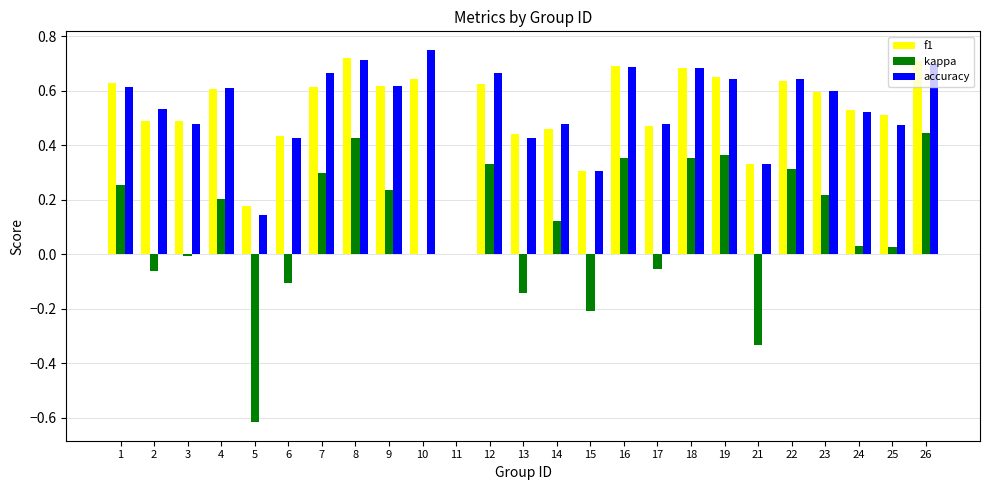

Is the value of f1 at 6 greater than the value of kappa at 23?

Yes